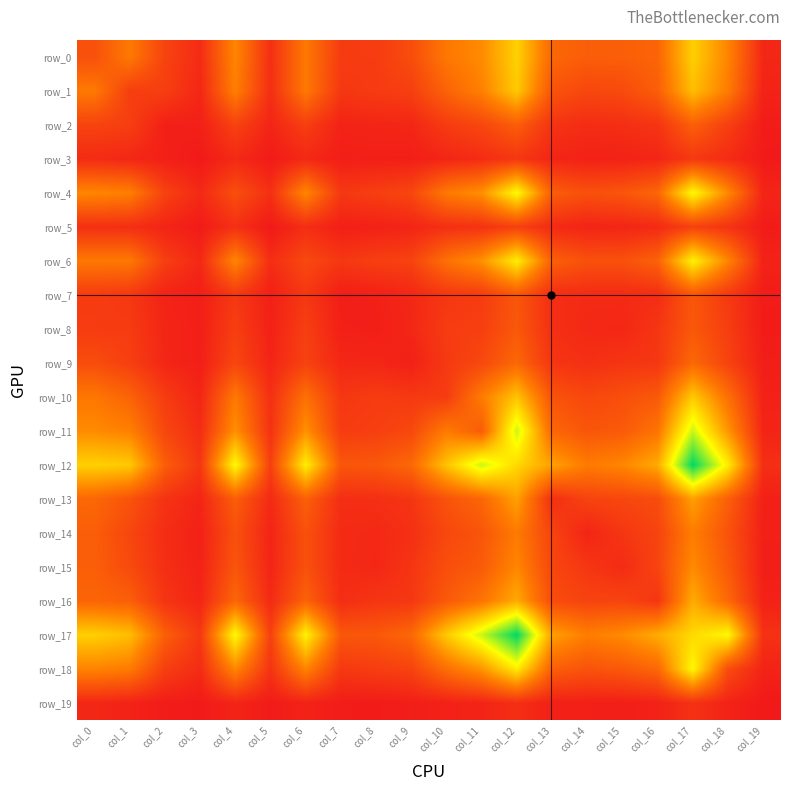

What is the difference between the second highest and minimum values in the row_16 series?

601